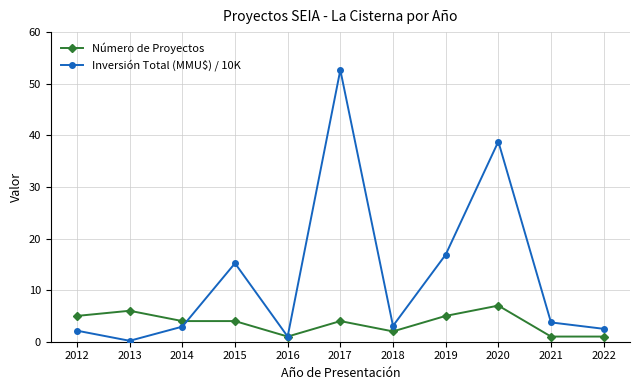

How many data points does each series have?

11